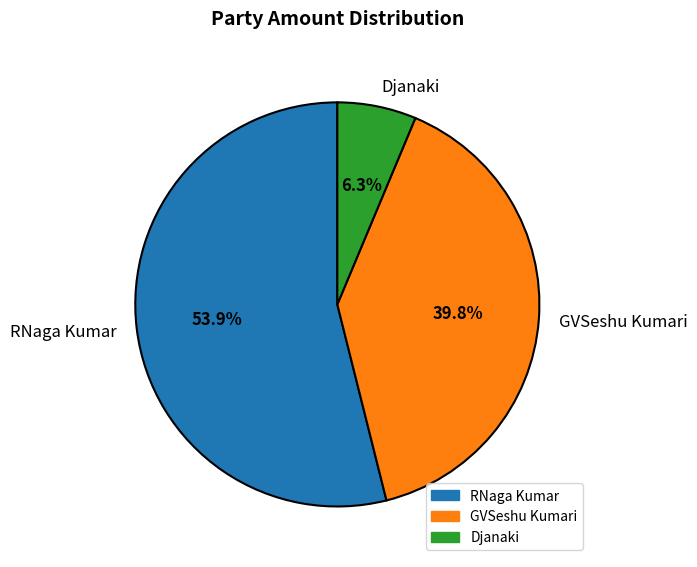

Which category has the biggest portion of the pie?

RNaga Kumar